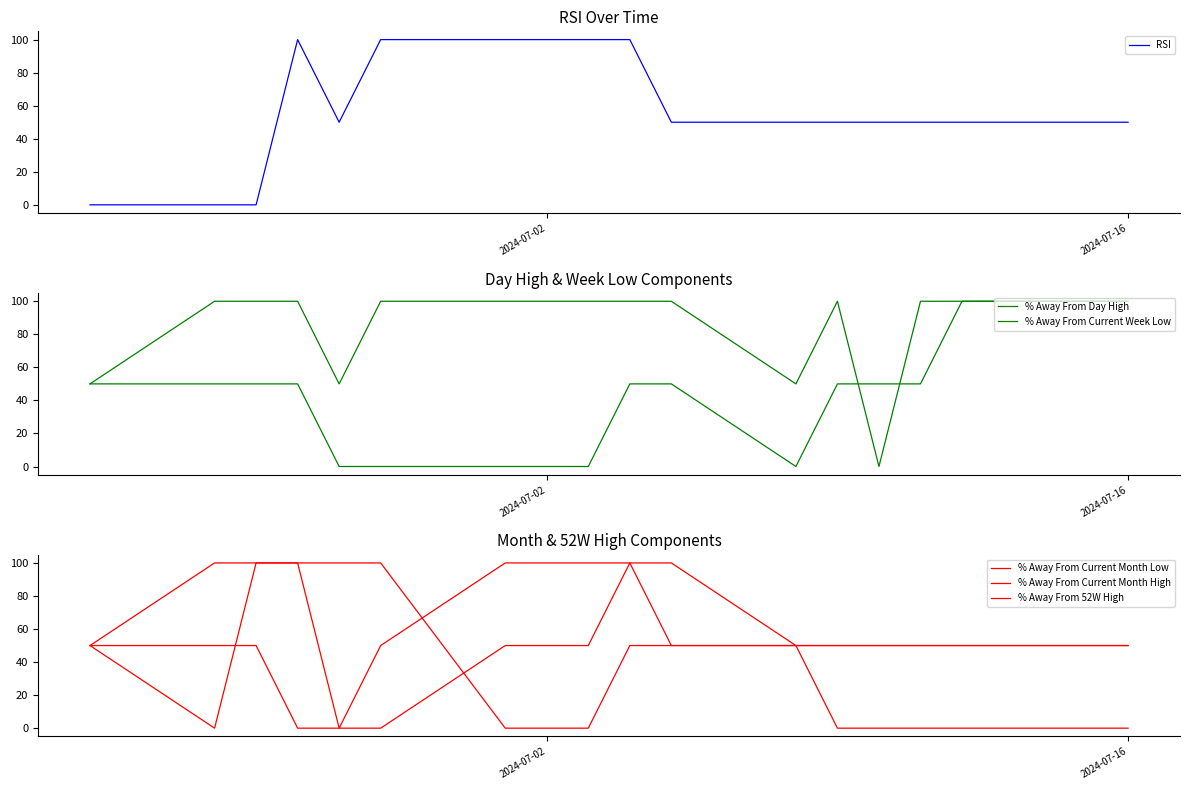

What is the maximum value for RSI?

100